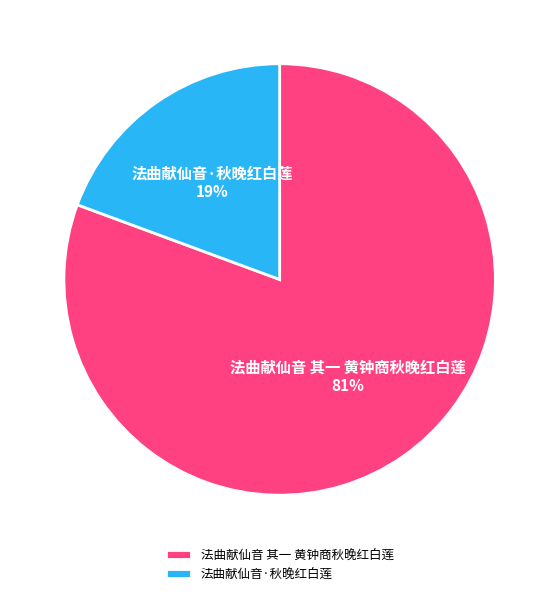

The 法曲献仙音 其一 黄钟商秋晚红白莲 slice represents 95% of the pie. True or false?

False